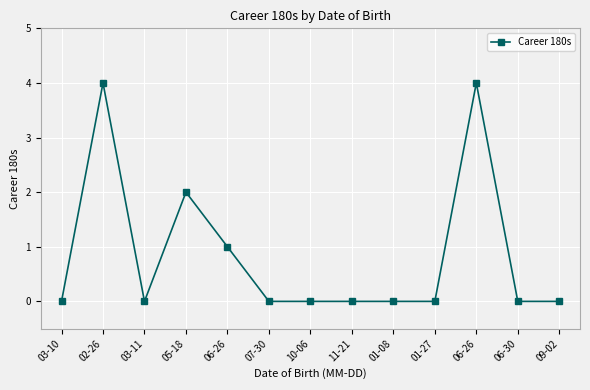

Is this an area chart (filled region under the line)?

No